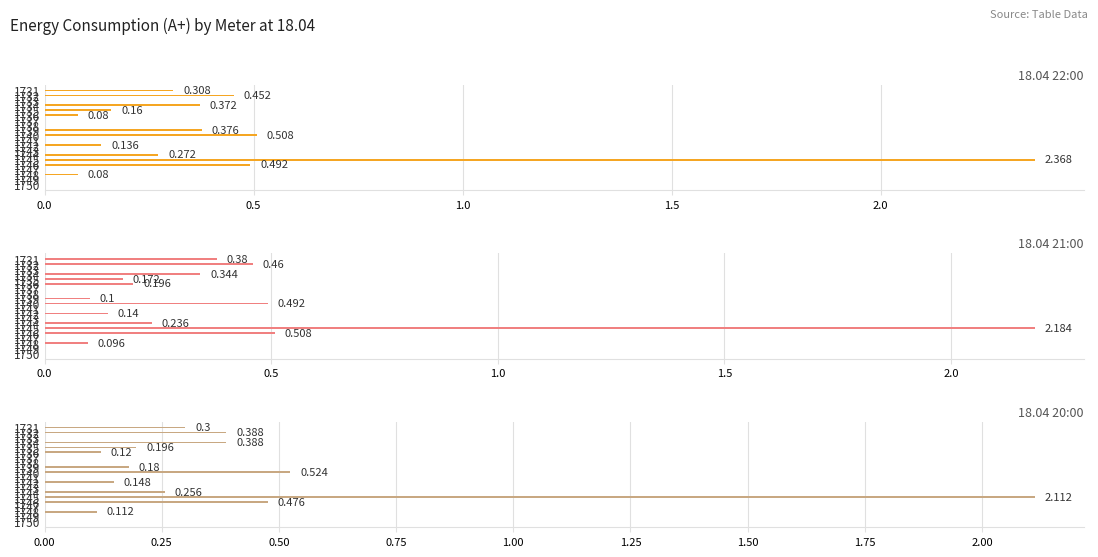

Does the chart contain stacked bars?

No